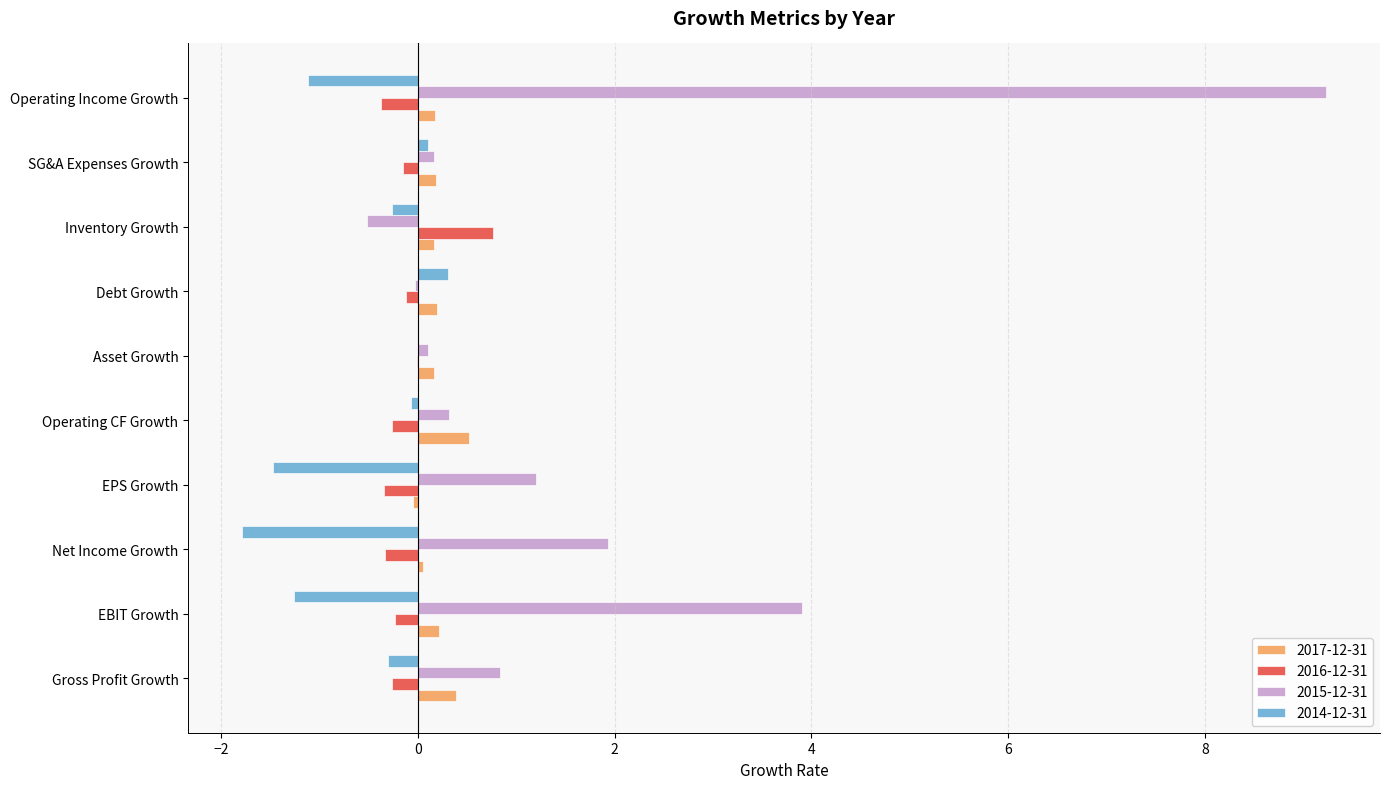

What is the sum of all 2014-12-31 values?

-5.9